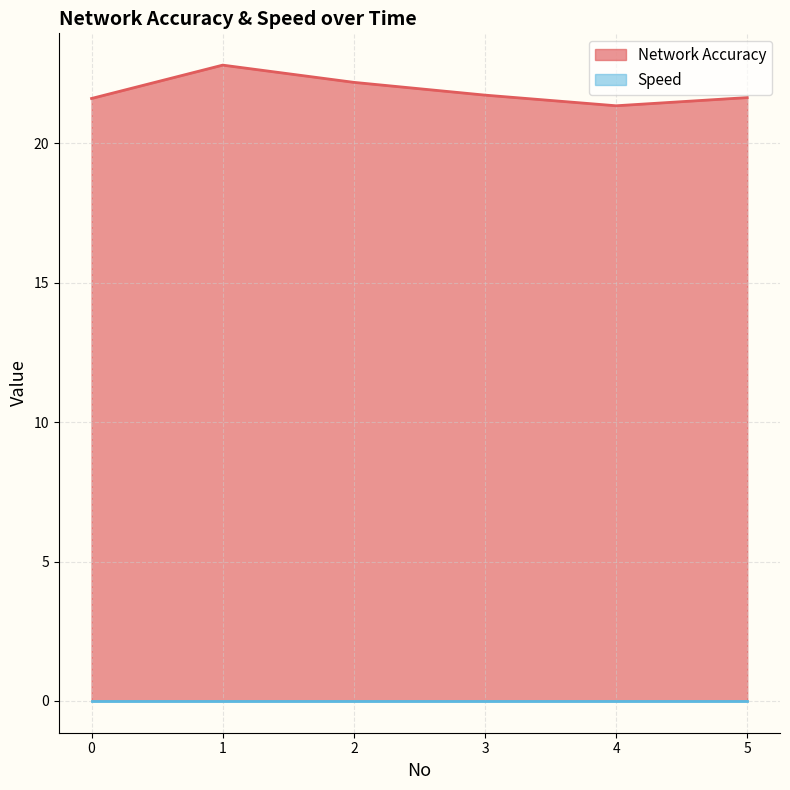

At which category does the chart reach its peak across all series?

1